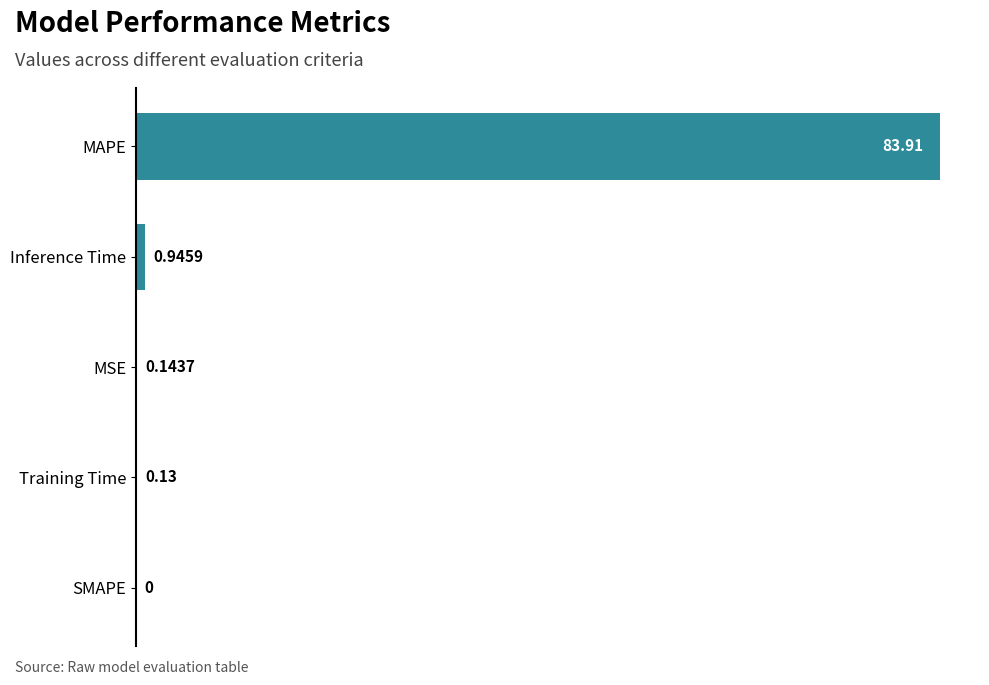

What is the sum of the values at MAPE and Inference Time?

84.9